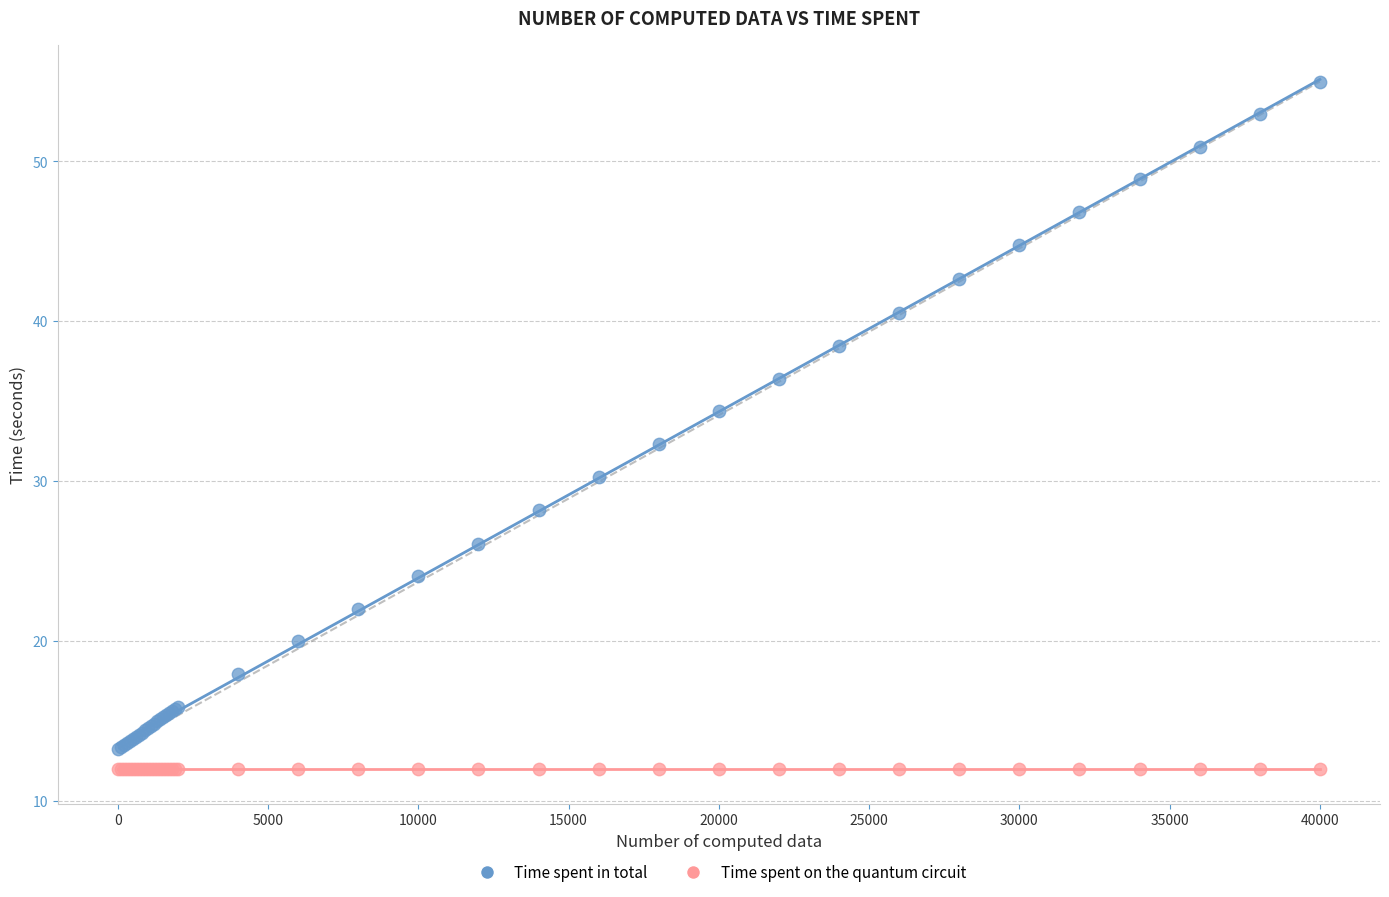

Across all series, what Y value is closest to 33?

32.3